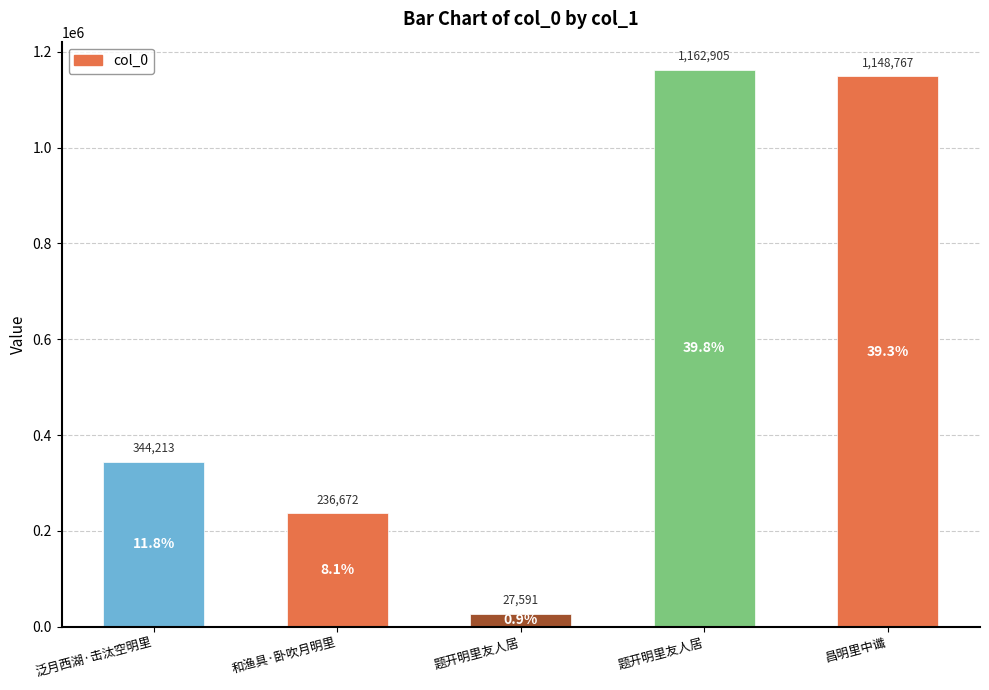

Approximately how many times larger is the value at 昌明里中谶 compared to 泛月西湖·击汰空明里?

3.3